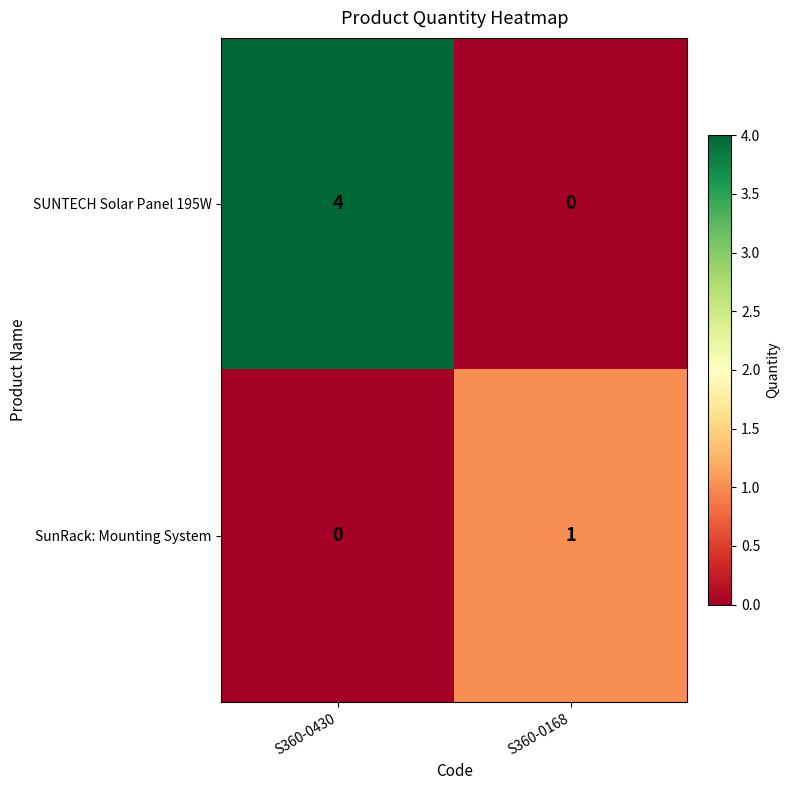

Reading left to right, transcribe all the data shown in this chart.

SUNTECH Solar Panel 195W: 4	0
SunRack: Mounting System: 0	1